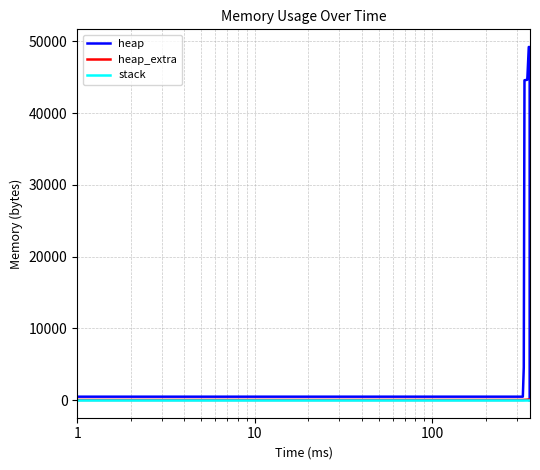

True or false: stack and heap_extra cross at least once.

False